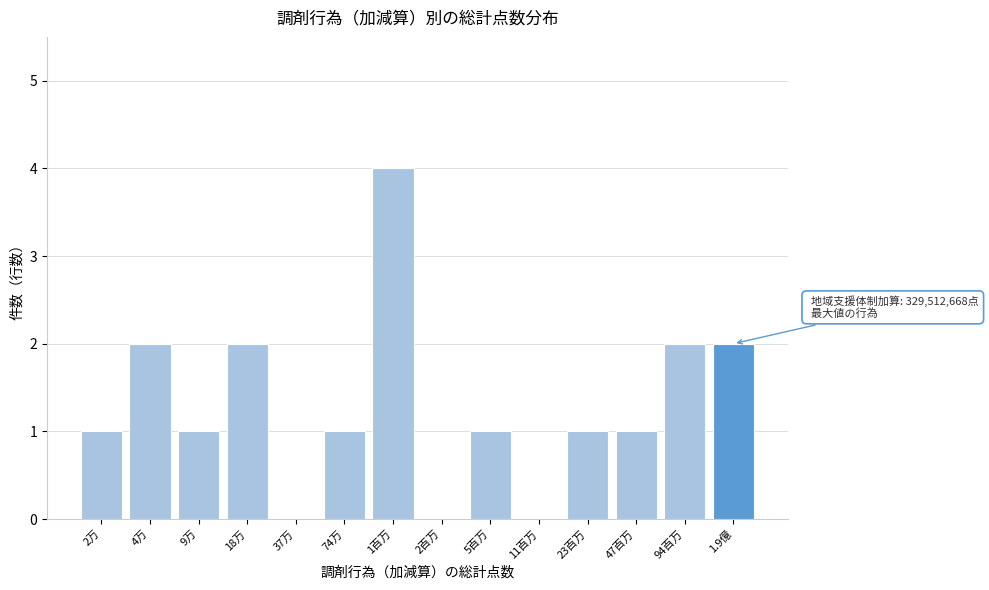

Reading left to right, list all the values displayed in this chart.

2万=1	4万=2	9万=1	18万=2	37万=0	74万=1	1百万=4	2百万=0	5百万=1	11百万=0	23百万=1	47百万=1	94百万=2	1.9億=2